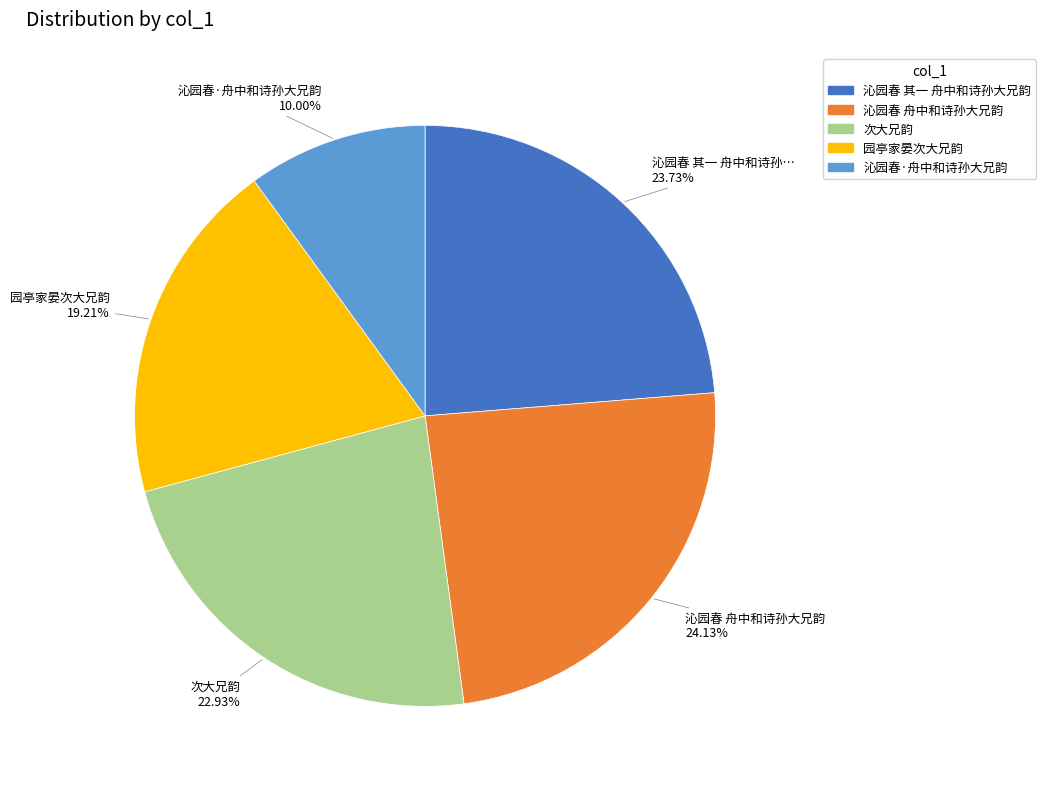

Count the number of slices in the pie.

5